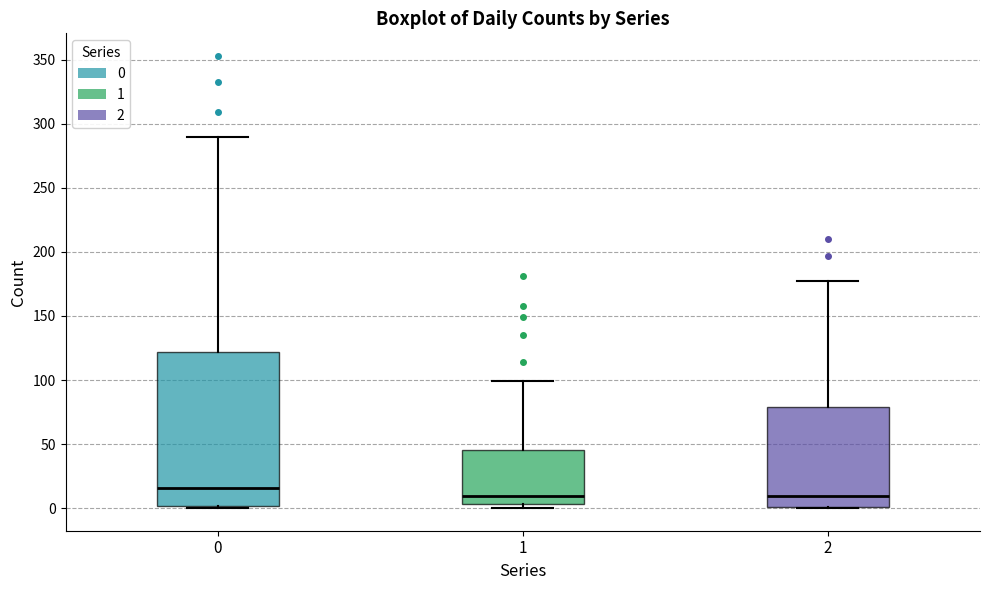

Where does the upper whisker of the box at x = 1 end on the y-axis? The values are not printed on the chart, so give them approximately, as read against the axis.

100